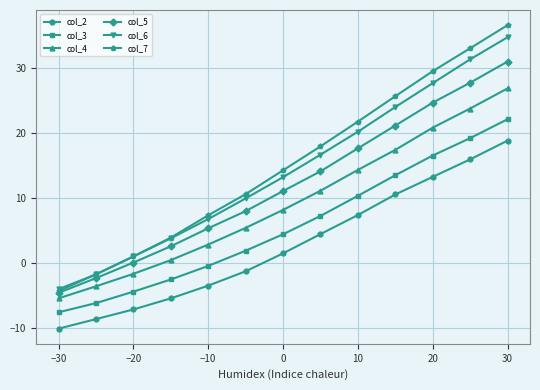

True or false: col_6 has more than 2 points higher than both neighbors.

False